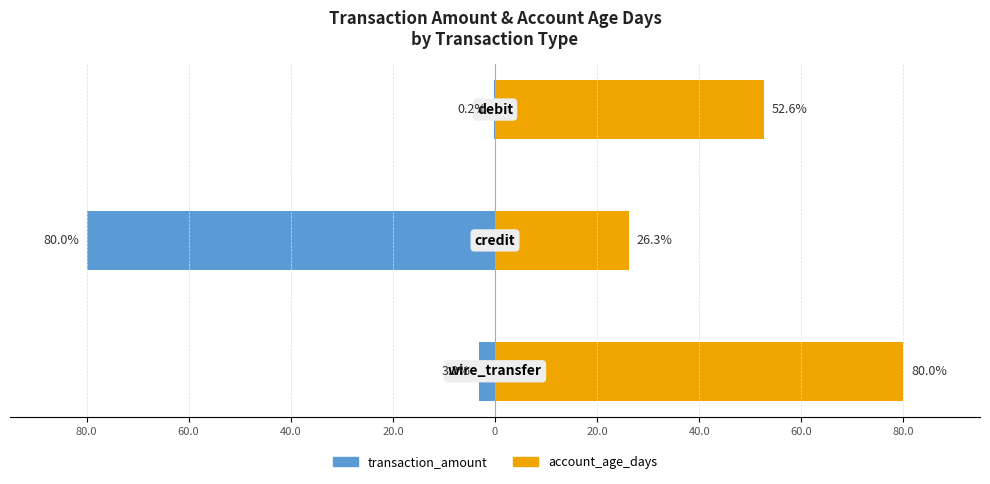

Count the number of categories in the chart.

3